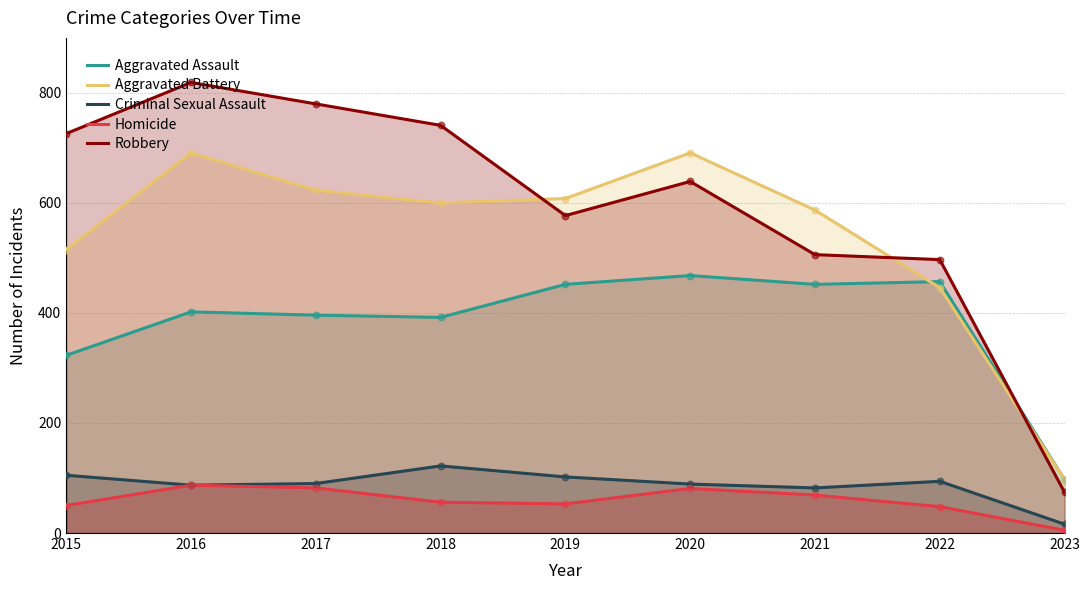

Which series reaches the maximum Y coordinate?

Robbery